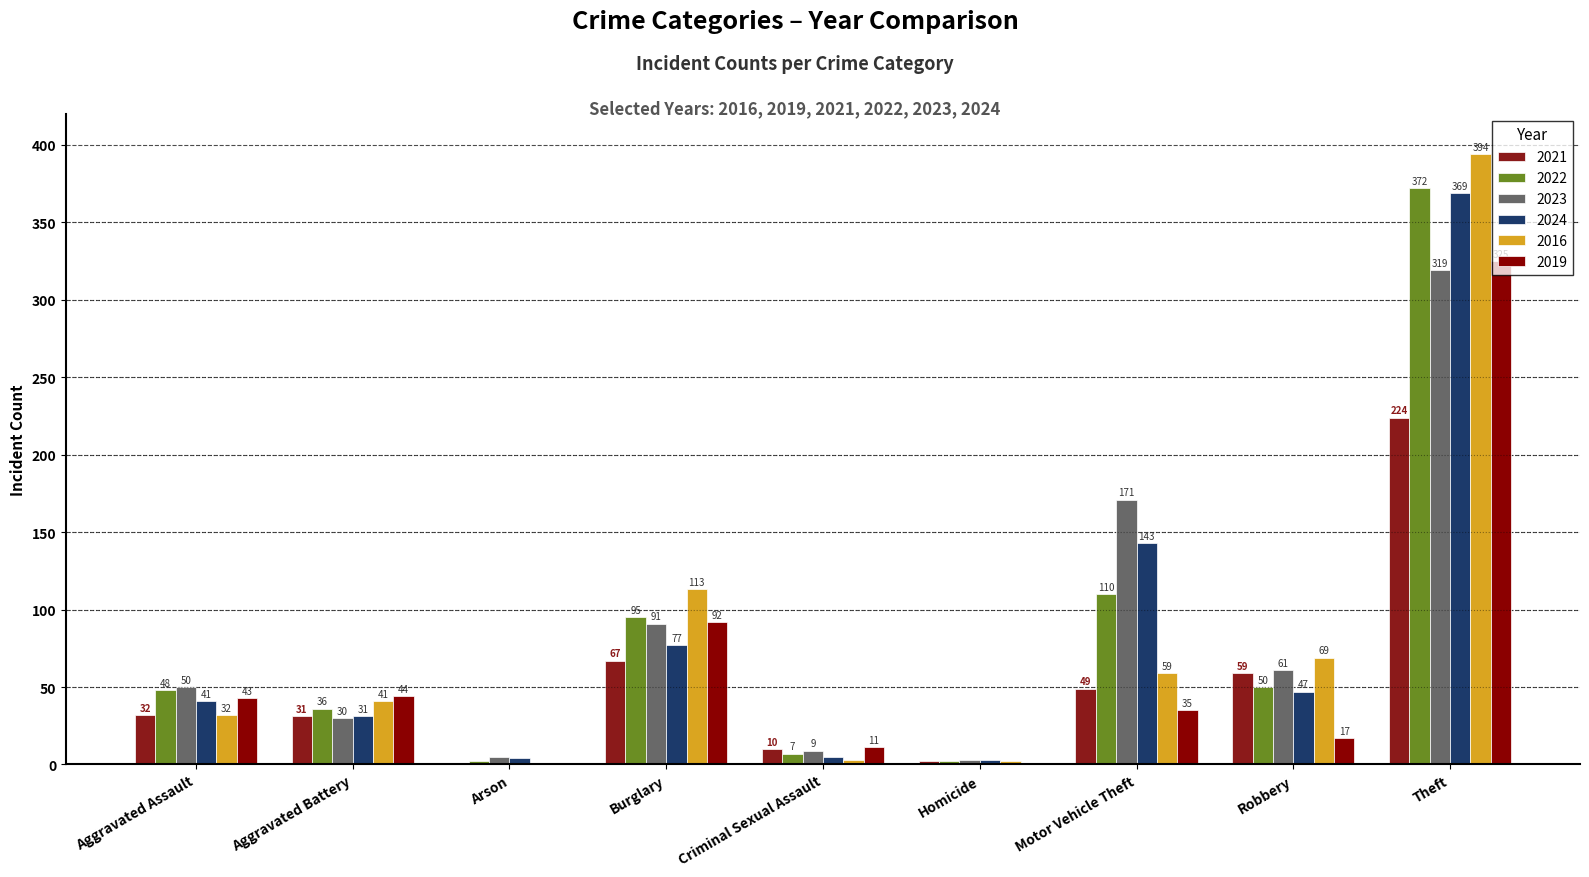

What is the sum of the 2022 values at Criminal Sexual Assault and Theft?

379